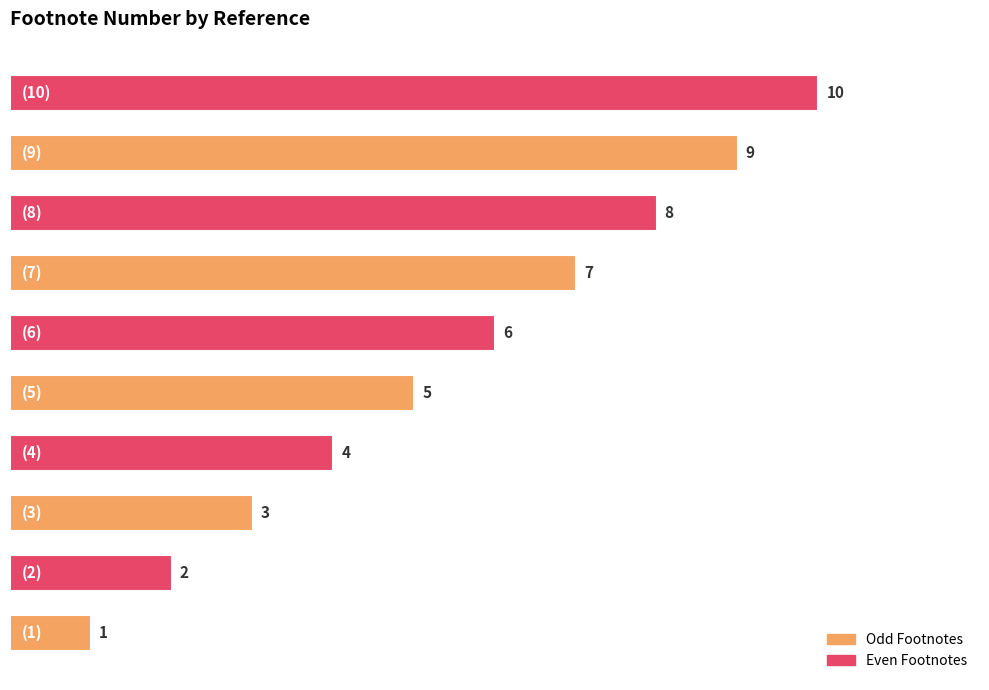

What is the greatest value displayed?

10